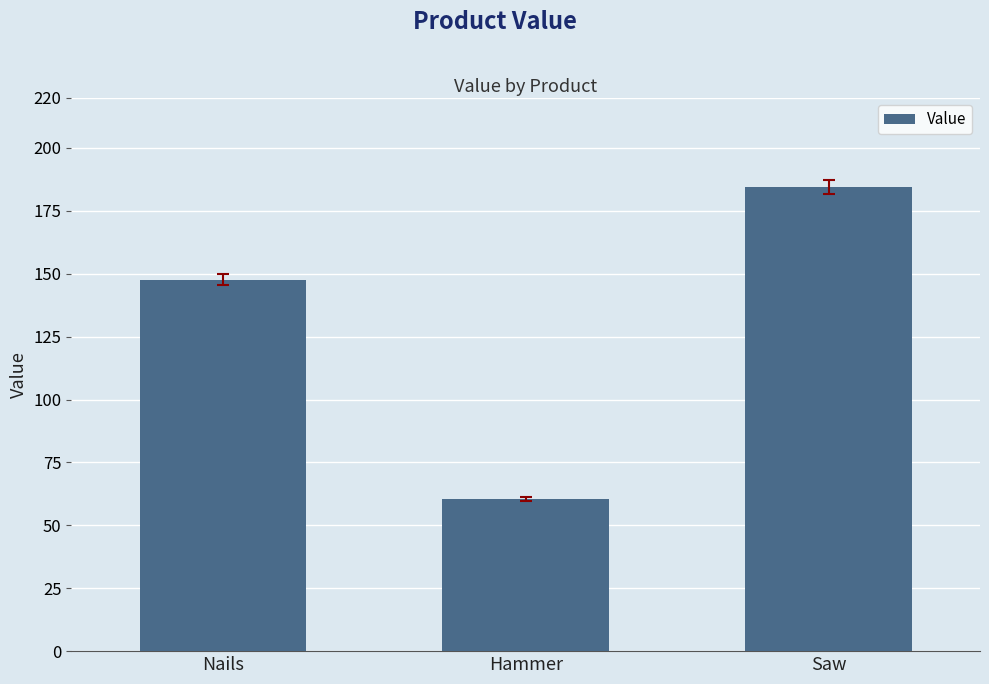

At which label is the value closest to 122?

Nails